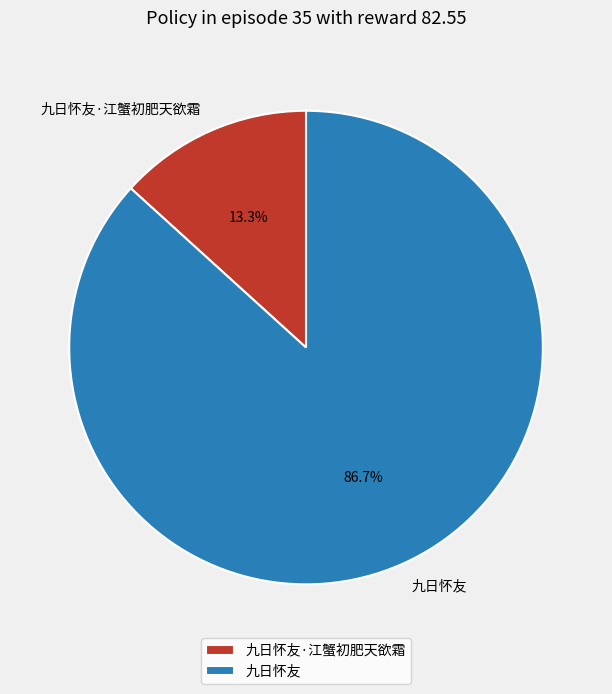

To the nearest percent, what is the difference between the 九日怀友 and 九日怀友·江蟹初肥天欲霜 slice percentages?

73%